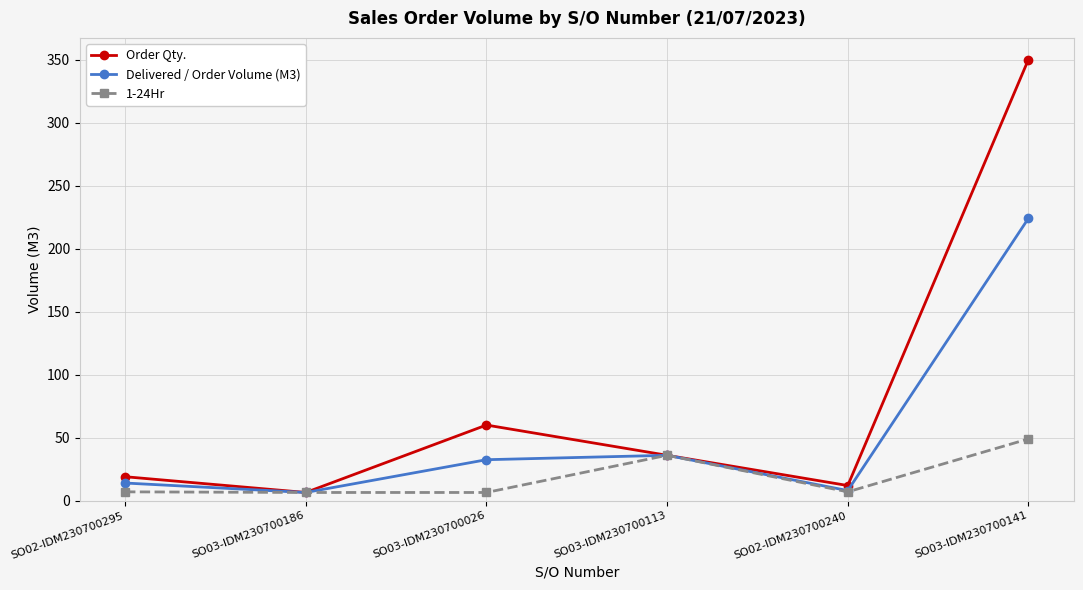

What is the label of the 2nd point from the left?

SO03-IDM230700186